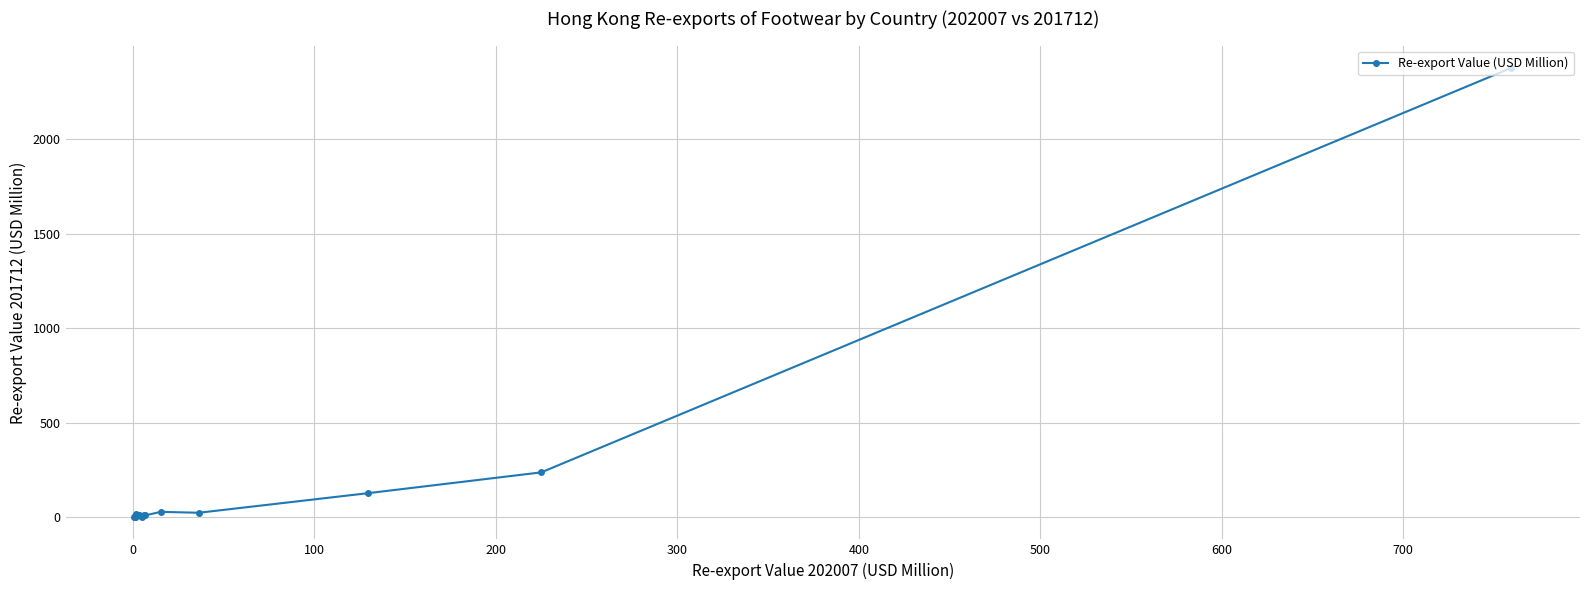

What is the average value?

159.6